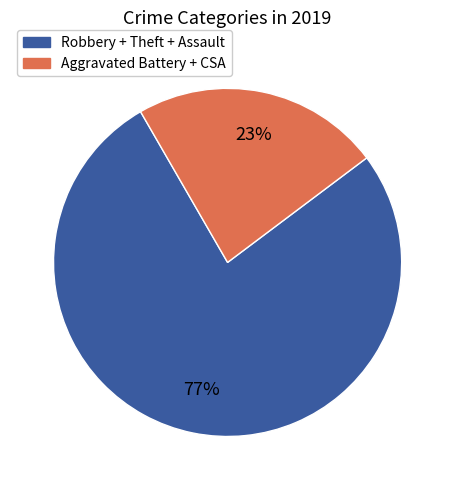

To the nearest percent, what is the difference between the largest and smallest slice percentages?

54%